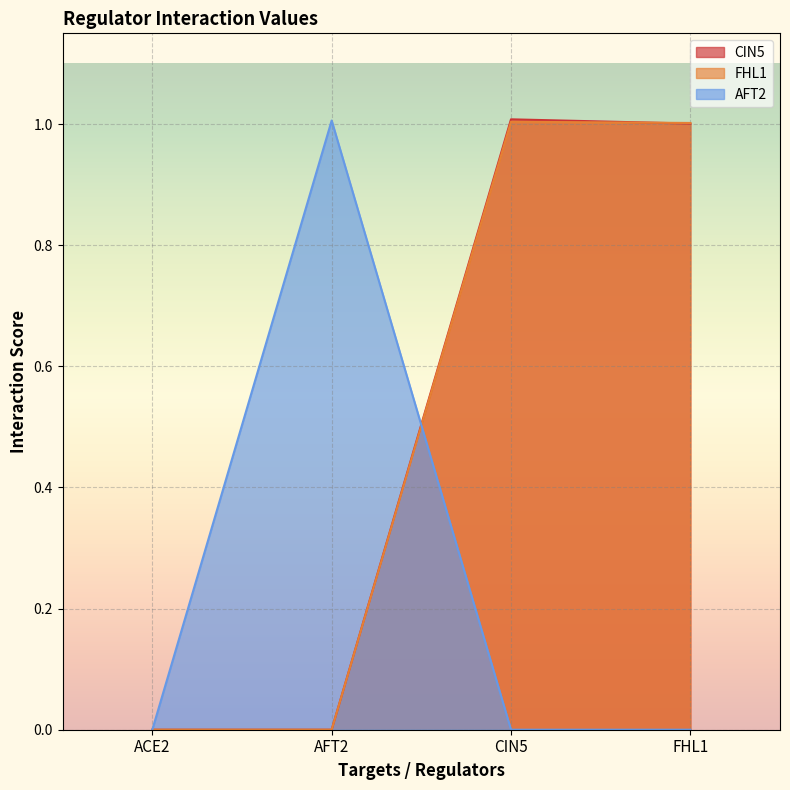

How many intersections are there between CIN5 and FHL1?

1